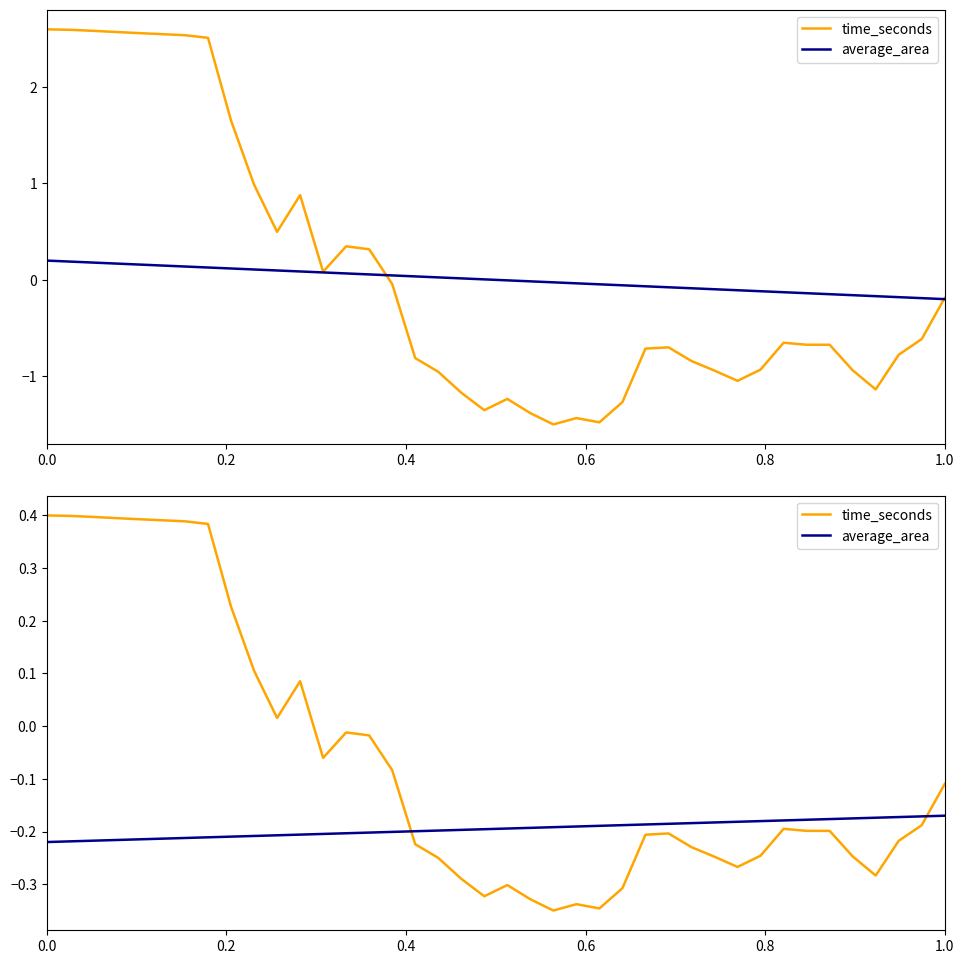

Reading right to left, transcribe all the data shown in this chart.

time_seconds: -0.1	-0.2	-0.2	-0.3	-0.2	-0.2	-0.2	-0.2	-0.2	-0.3	-0.2	-0.2	-0.2	-0.2	-0.3	-0.3	-0.3	-0.3	-0.3	-0.3	-0.3	-0.3	-0.3	-0.2	-0.1	-0.0	-0.0	-0.1	0.1	0.0	0.1	0.2	0.4	0.4	0.4	0.4	0.4	0.4	0.4	0.4
average_area: -0.2	-0.2	-0.2	-0.2	-0.2	-0.2	-0.2	-0.2	-0.2	-0.2	-0.2	-0.2	-0.2	-0.2	-0.2	-0.2	-0.2	-0.2	-0.2	-0.2	-0.2	-0.2	-0.2	-0.2	-0.2	-0.2	-0.2	-0.2	-0.2	-0.2	-0.2	-0.2	-0.2	-0.2	-0.2	-0.2	-0.2	-0.2	-0.2	-0.2